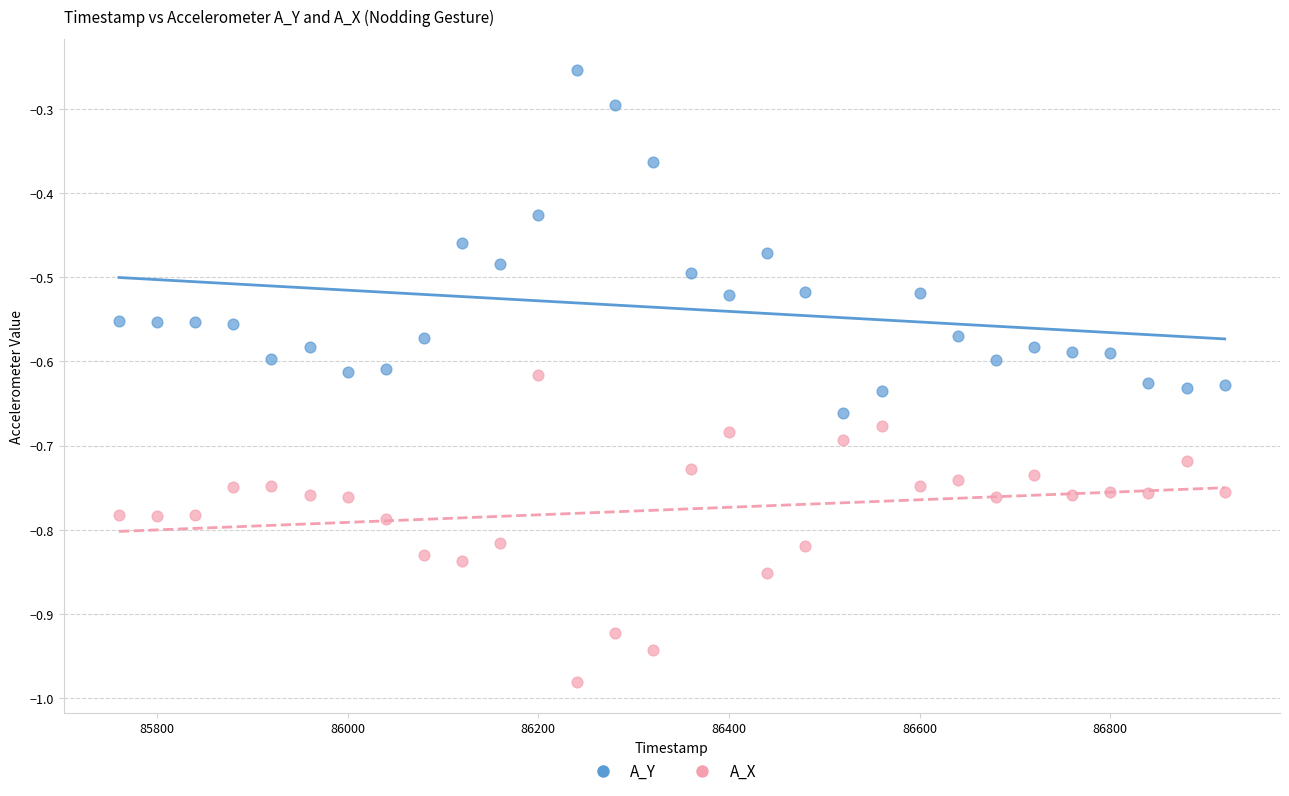

Which series reaches the maximum Y coordinate?

A_Y